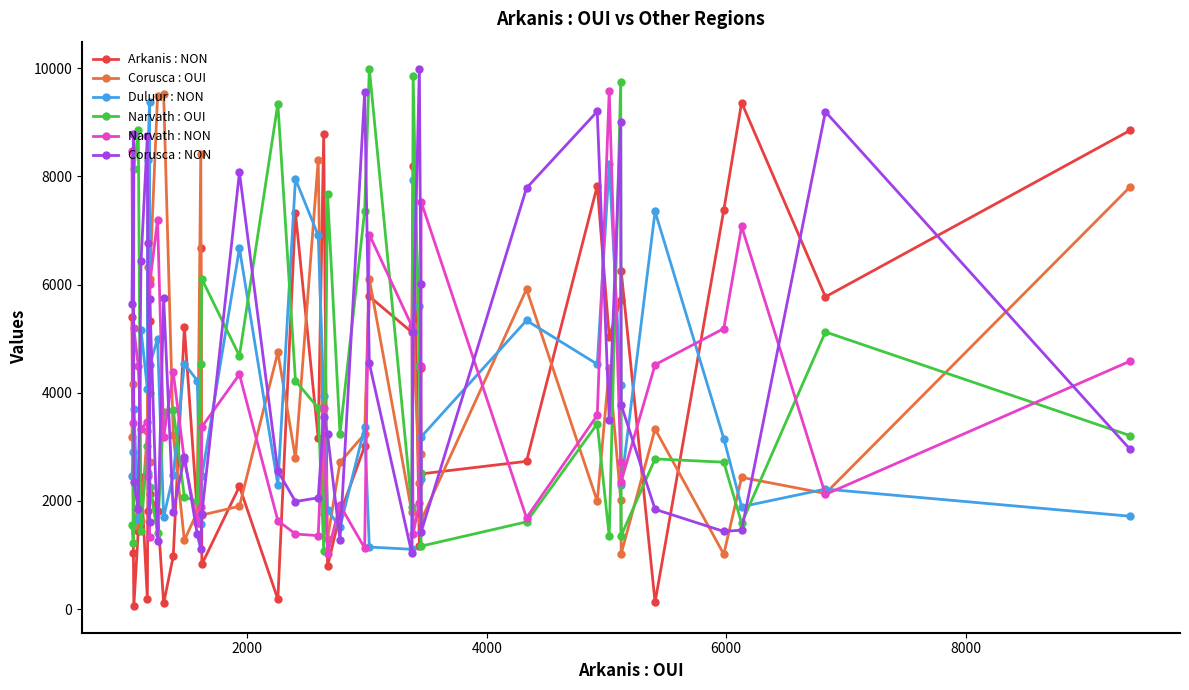

What are all the series names shown in the legend?

Arkanis : NON, Corusca : OUI, Duluur : NON, Narvath : OUI, Narvath : NON, Corusca : NON